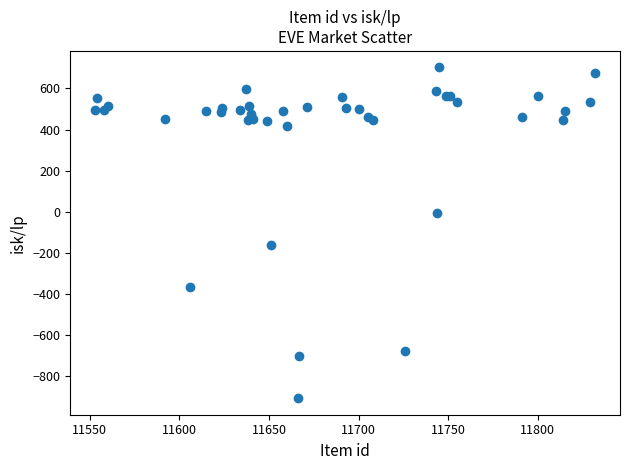

What Y value in the scatter plot is closest to -102?

-164.2